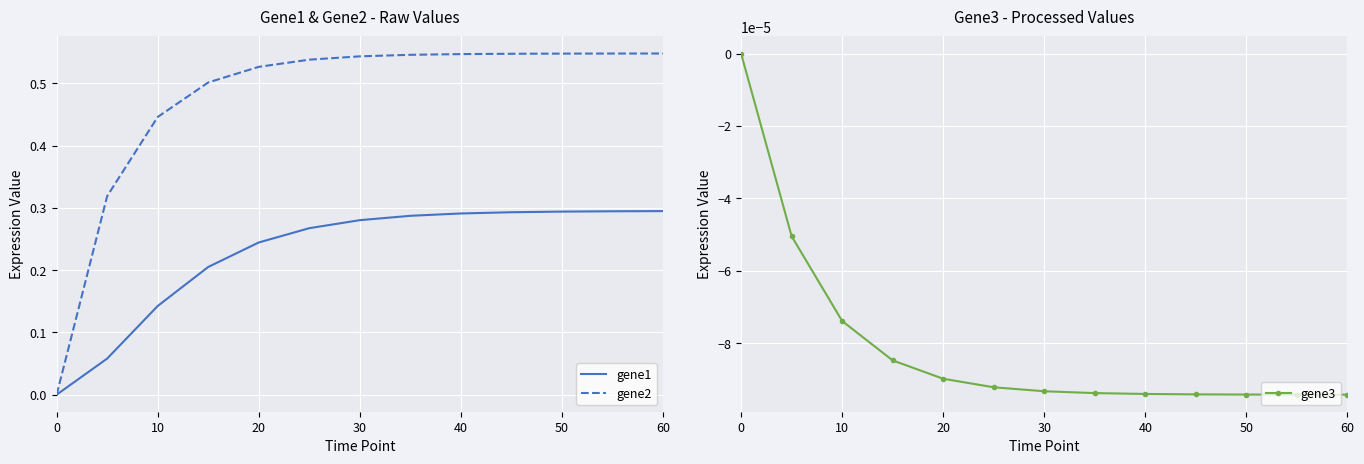

Which series has the largest total across all categories?

gene2